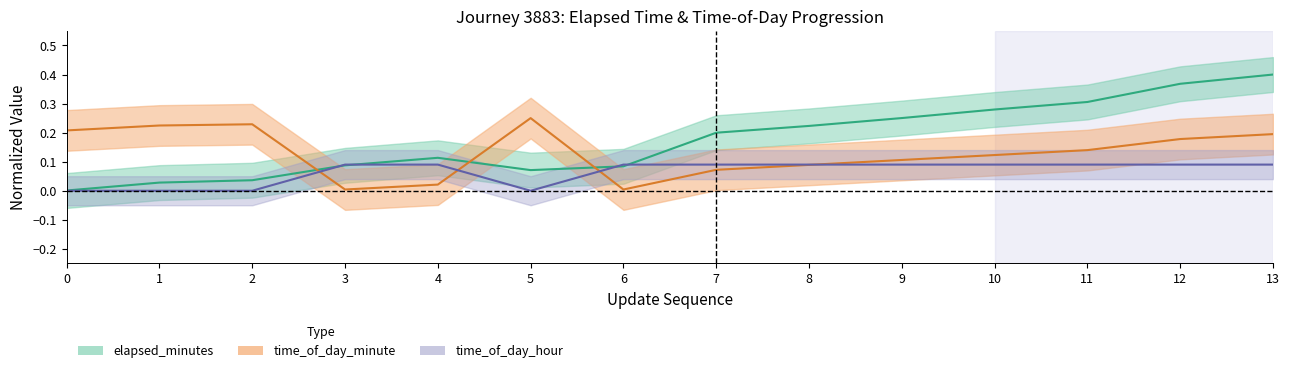

Does the chart display data point markers on the line(s)?

No